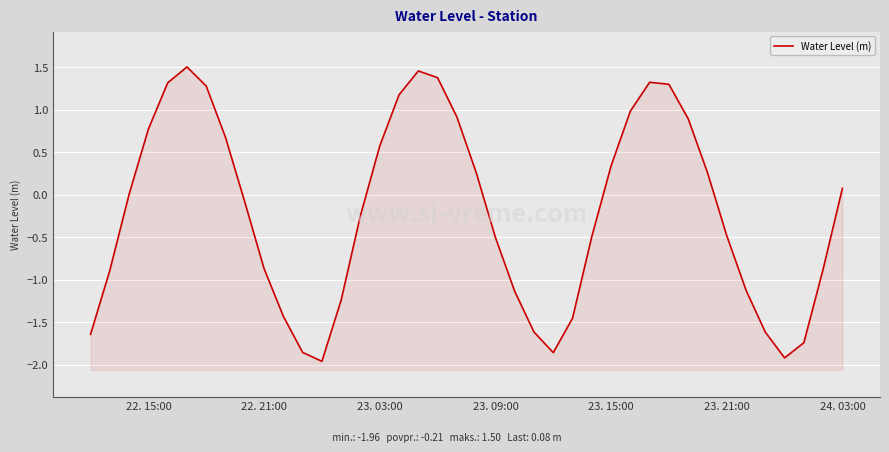

How many values are below 0?

21